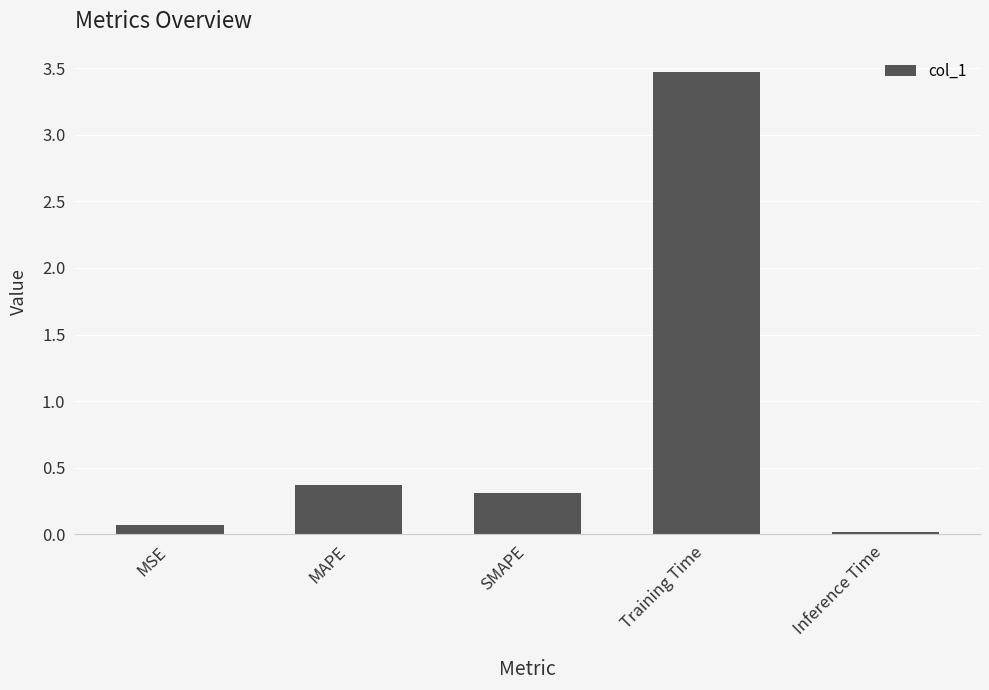

Rank the categories by value from highest to lowest.

Training Time, MAPE, SMAPE, MSE, Inference Time